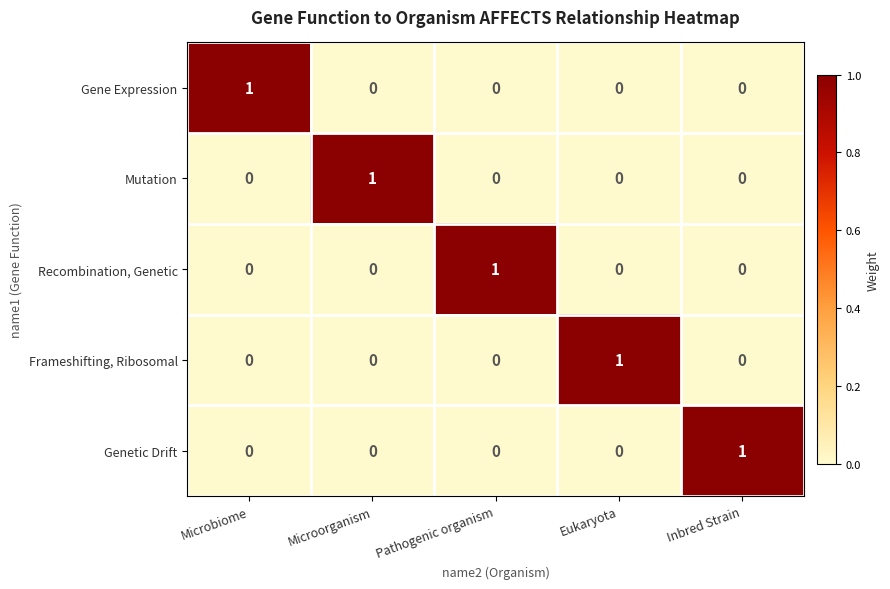

The Mutation series shows 1 at Microorganism. True or false?

True